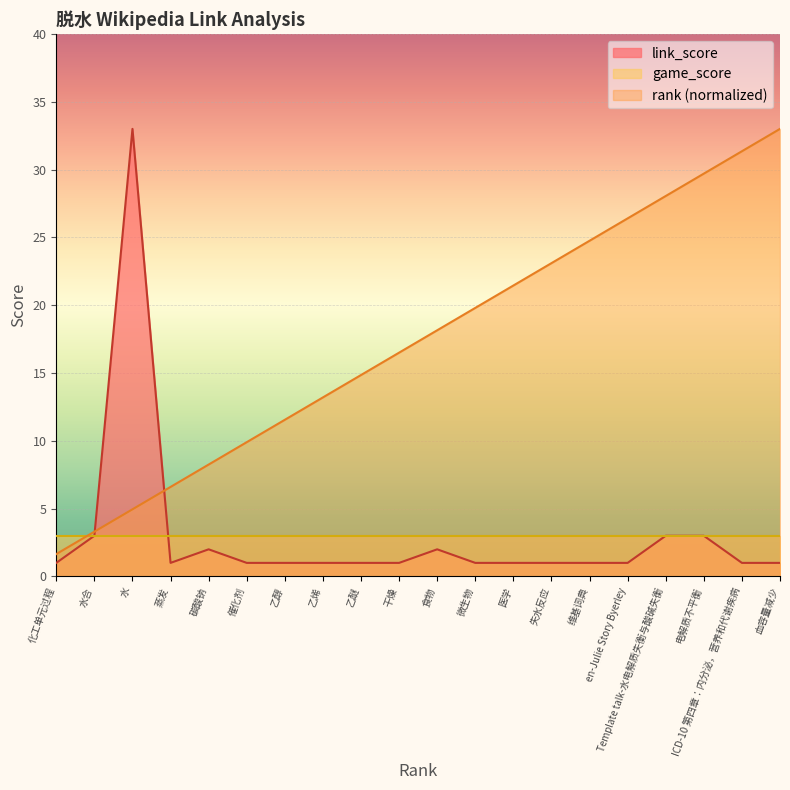

Is the value of rank at 水 greater than the value of link_score at 化工单元过程?

Yes